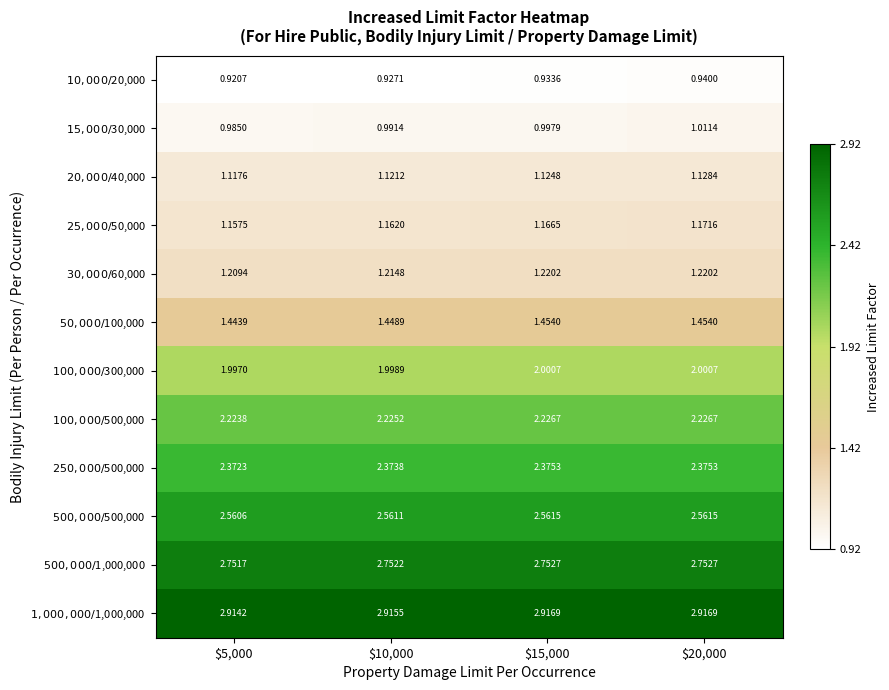

Reading left to right, transcribe all the data shown in this chart.

$10,000/$20,000: $5,000=0.9	$10,000=0.9	$15,000=0.9	$20,000=0.9
$15,000/$30,000: $5,000=1.0	$10,000=1.0	$15,000=1.0	$20,000=1.0
$20,000/$40,000: $5,000=1.1	$10,000=1.1	$15,000=1.1	$20,000=1.1
$25,000/$50,000: $5,000=1.2	$10,000=1.2	$15,000=1.2	$20,000=1.2
$30,000/$60,000: $5,000=1.2	$10,000=1.2	$15,000=1.2	$20,000=1.2
$50,000/$100,000: $5,000=1.4	$10,000=1.4	$15,000=1.5	$20,000=1.5
$100,000/$300,000: $5,000=2.0	$10,000=2.0	$15,000=2.0	$20,000=2.0
$100,000/$500,000: $5,000=2.2	$10,000=2.2	$15,000=2.2	$20,000=2.2
$250,000/$500,000: $5,000=2.4	$10,000=2.4	$15,000=2.4	$20,000=2.4
$500,000/$500,000: $5,000=2.6	$10,000=2.6	$15,000=2.6	$20,000=2.6
$500,000/$1,000,000: $5,000=2.8	$10,000=2.8	$15,000=2.8	$20,000=2.8
$1,000,000/$1,000,000: $5,000=2.9	$10,000=2.9	$15,000=2.9	$20,000=2.9